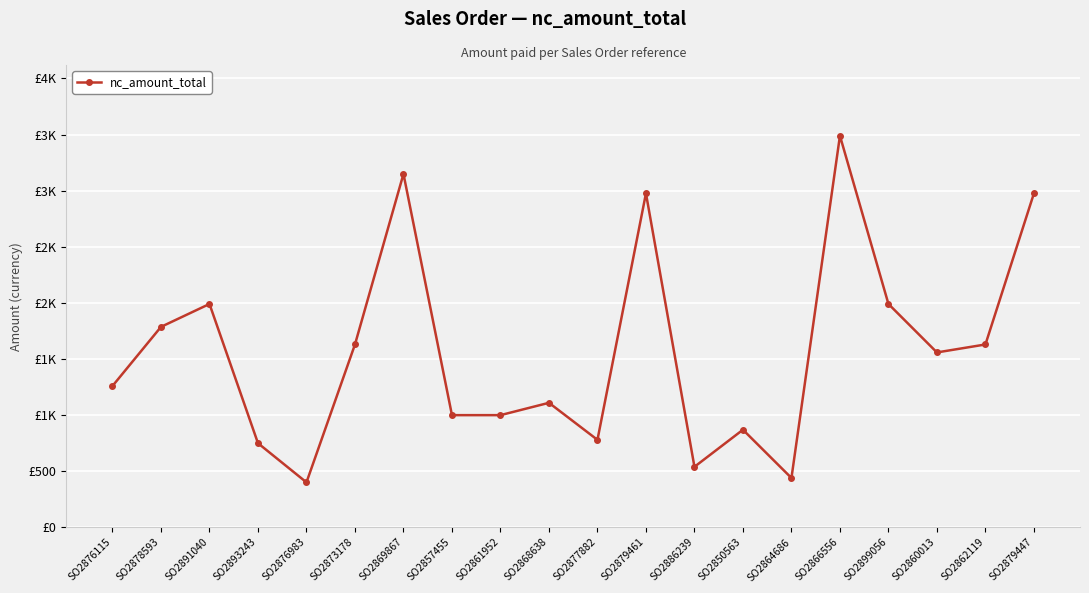

Which label corresponds to the smallest value in the chart?

SO2876983